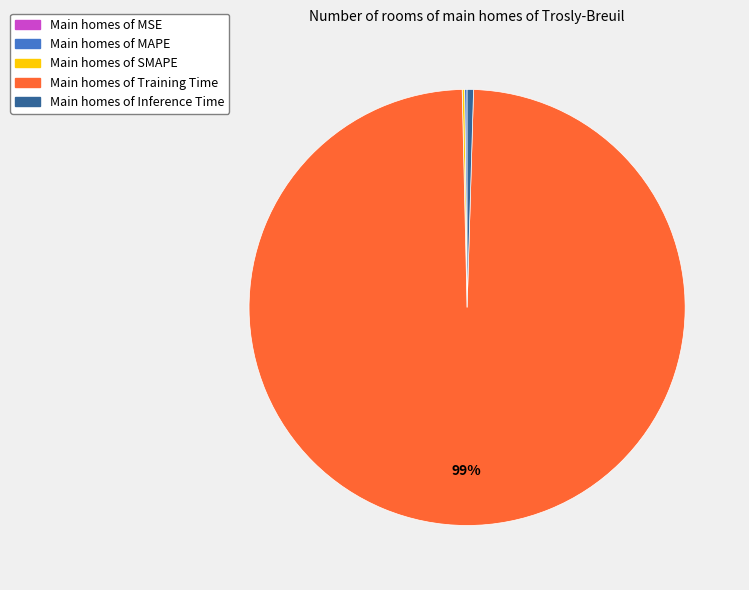

To the nearest percent, what is the average slice percentage?

20%